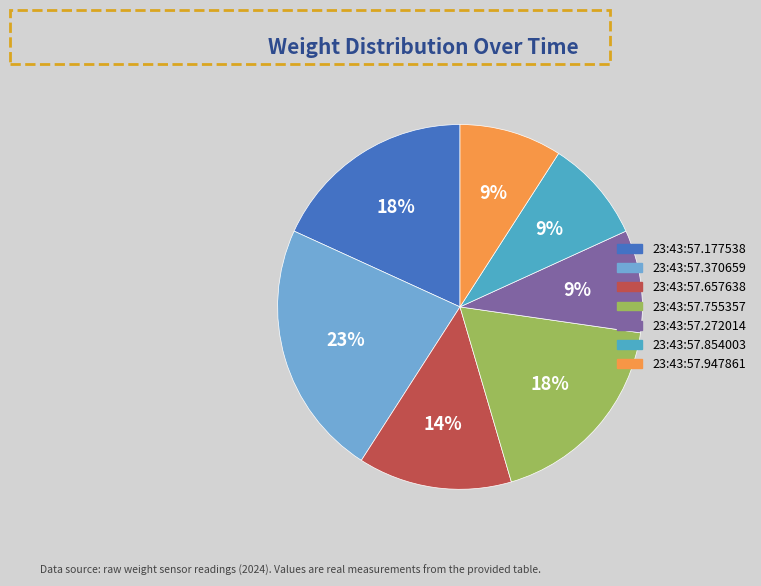

Which category has the biggest portion of the pie?

23:43:57.370659